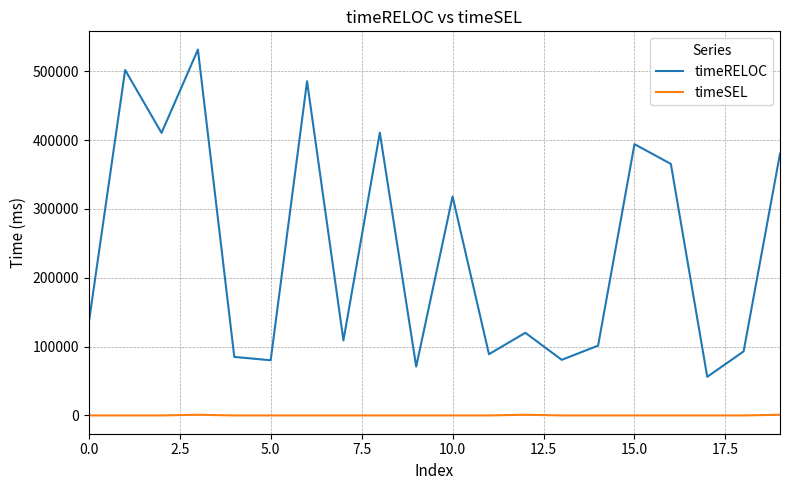

True or false: timeRELOC and timeSEL intersect in this chart.

False